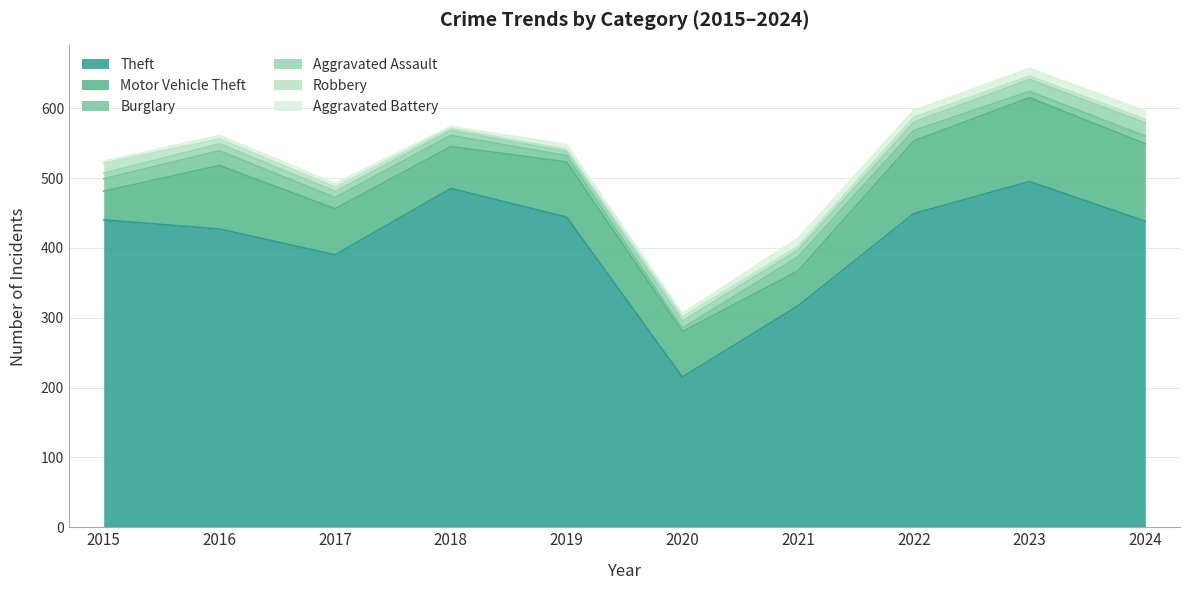

Read the Aggravated Battery value at 2018.

3